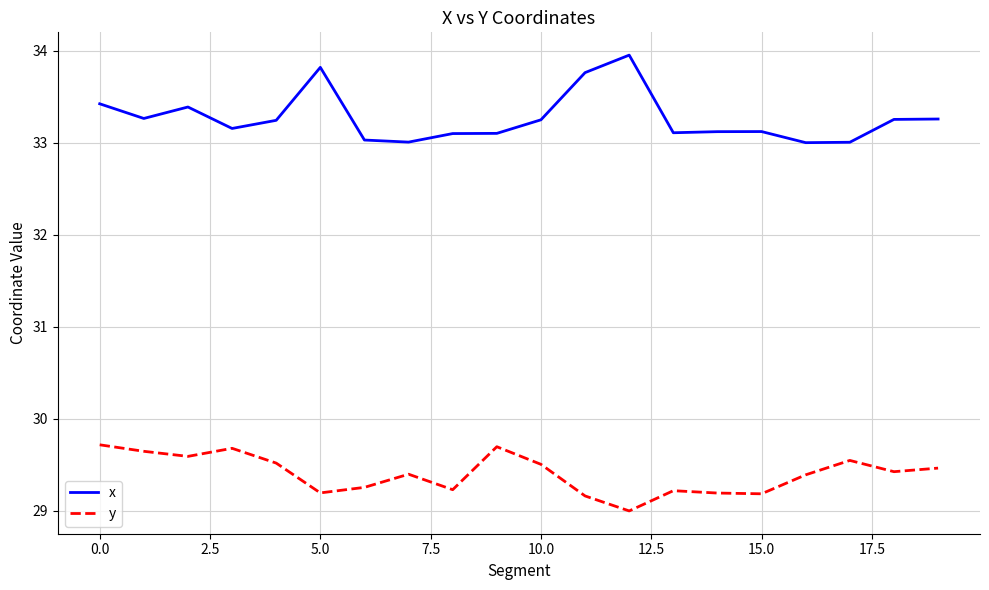

Which series has the largest total across all categories?

x